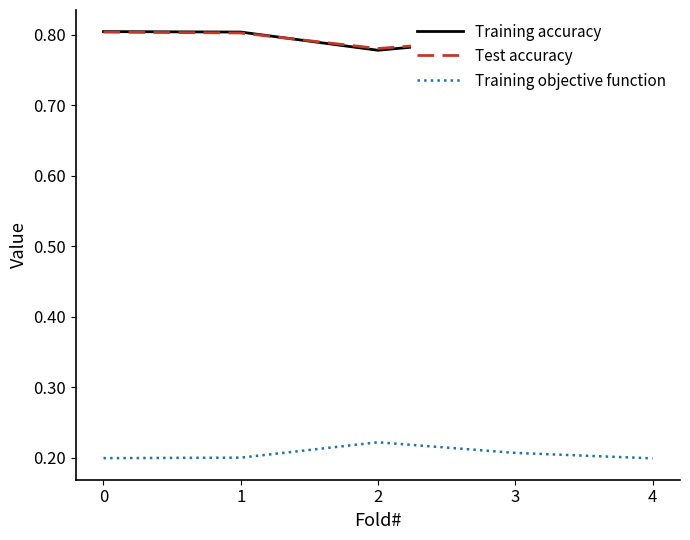

Between which two adjacent categories do Test accuracy and Training accuracy first intersect?

1 and 2